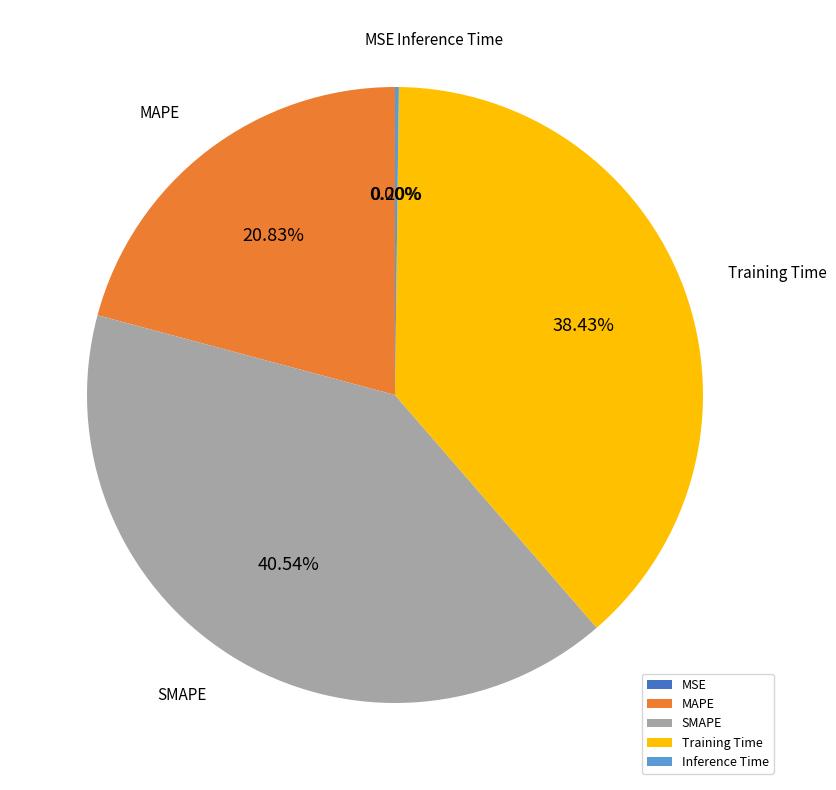

To the nearest percent, what is the average slice percentage?

20%